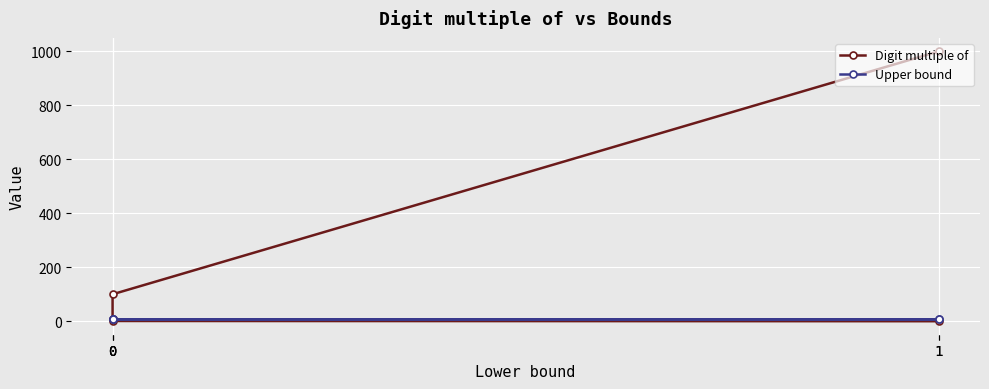

True or false: Upper bound has more than 2 interior local peaks.

False